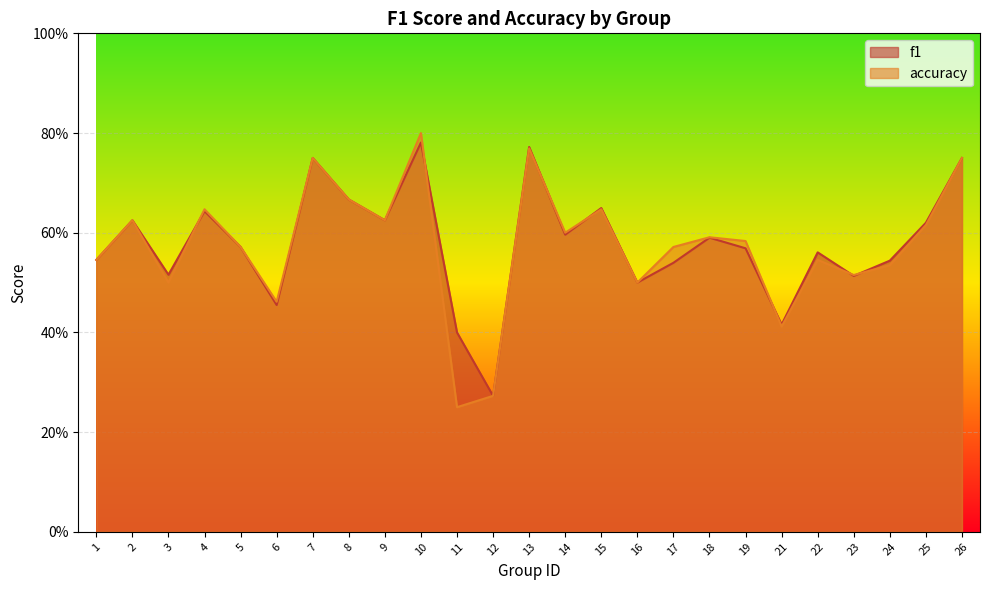

How many intersections are there between f1 and accuracy?

7